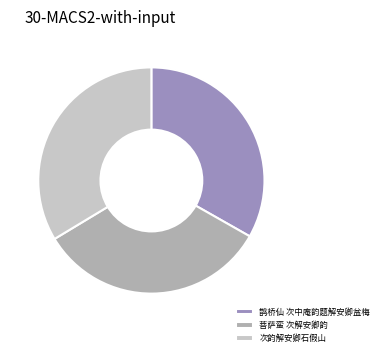

Do 菩萨蛮 次解安卿韵 and 鹊桥仙 次中庵韵题解安卿盆梅 together represent more than half of the pie?

Yes